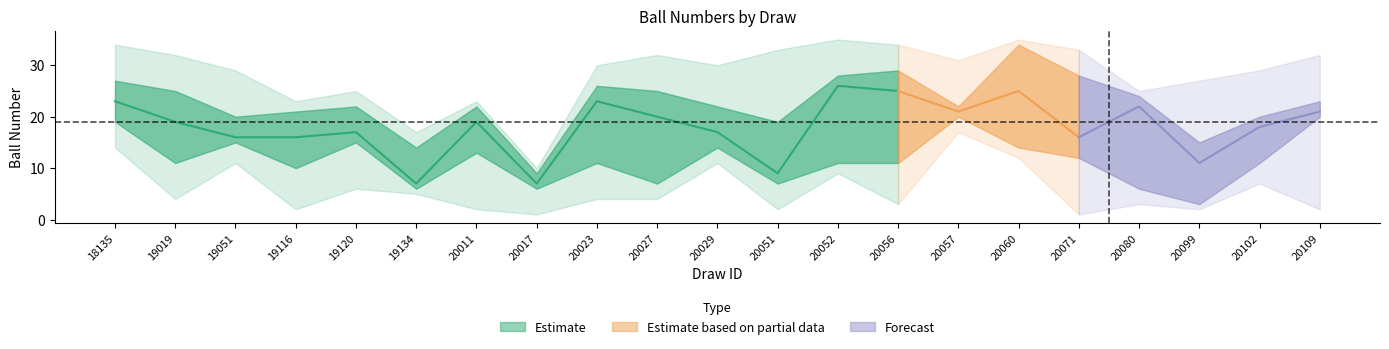

How many lines are shown in the chart?

5